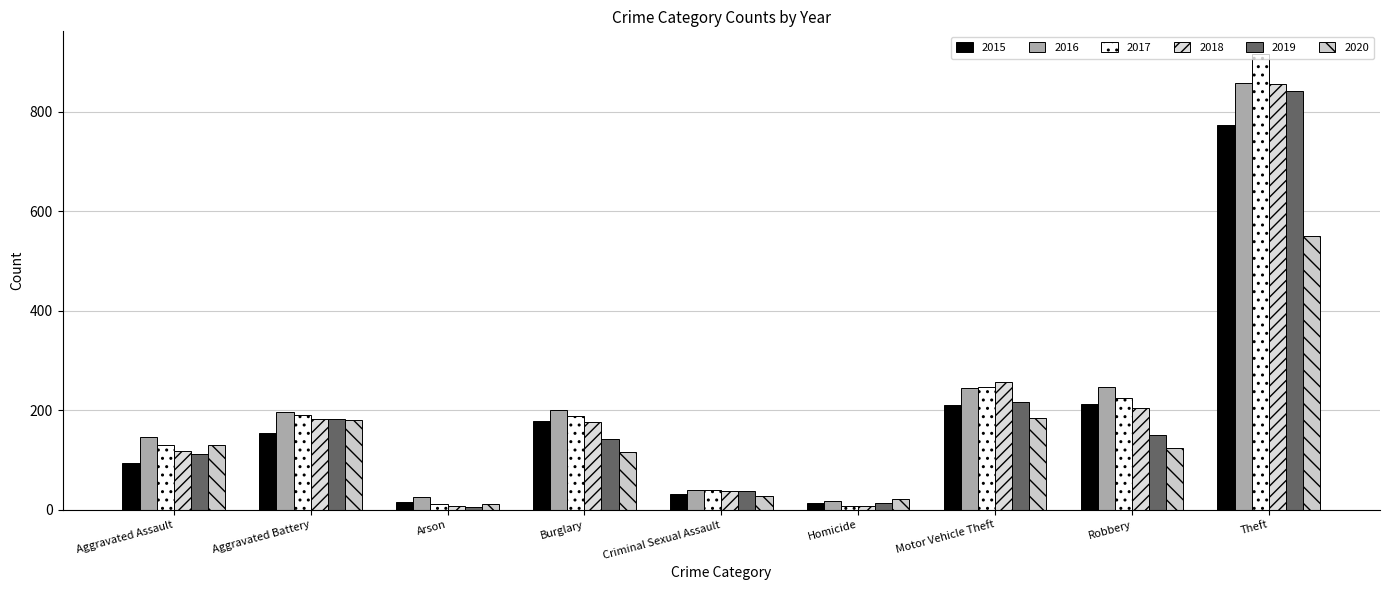

At Arson, list the series in order from largest to smallest.

2016, 2015, 2017, 2020, 2018, 2019